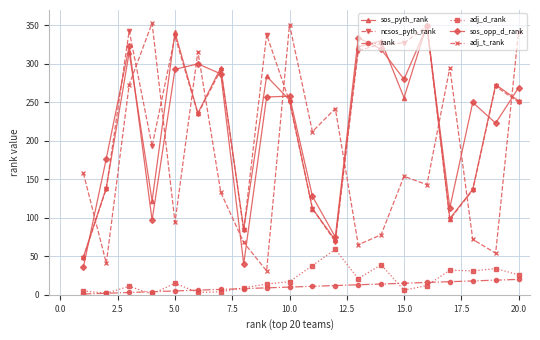

Is this an area chart (filled region under the line)?

No